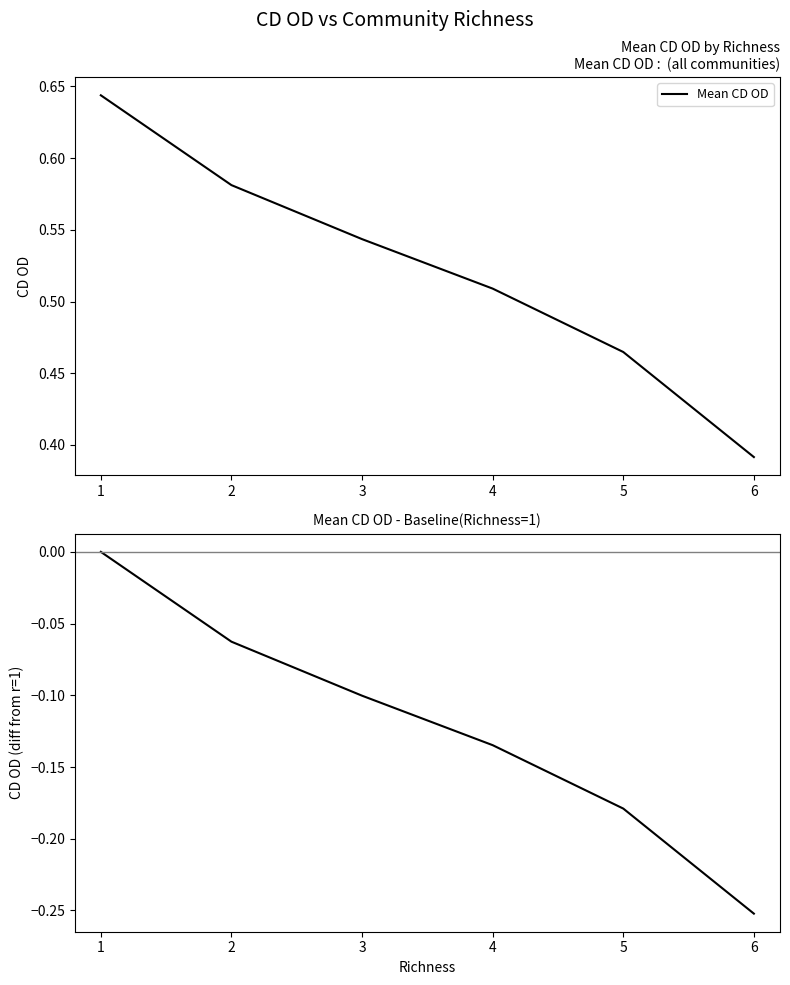

Where is Mean CD OD nearest to the value 0?

6